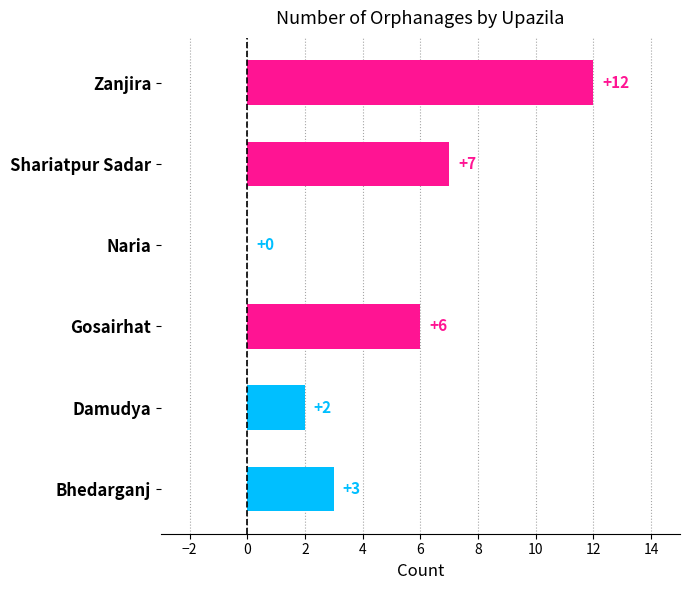

Which label corresponds to the largest value in the chart?

Zanjira